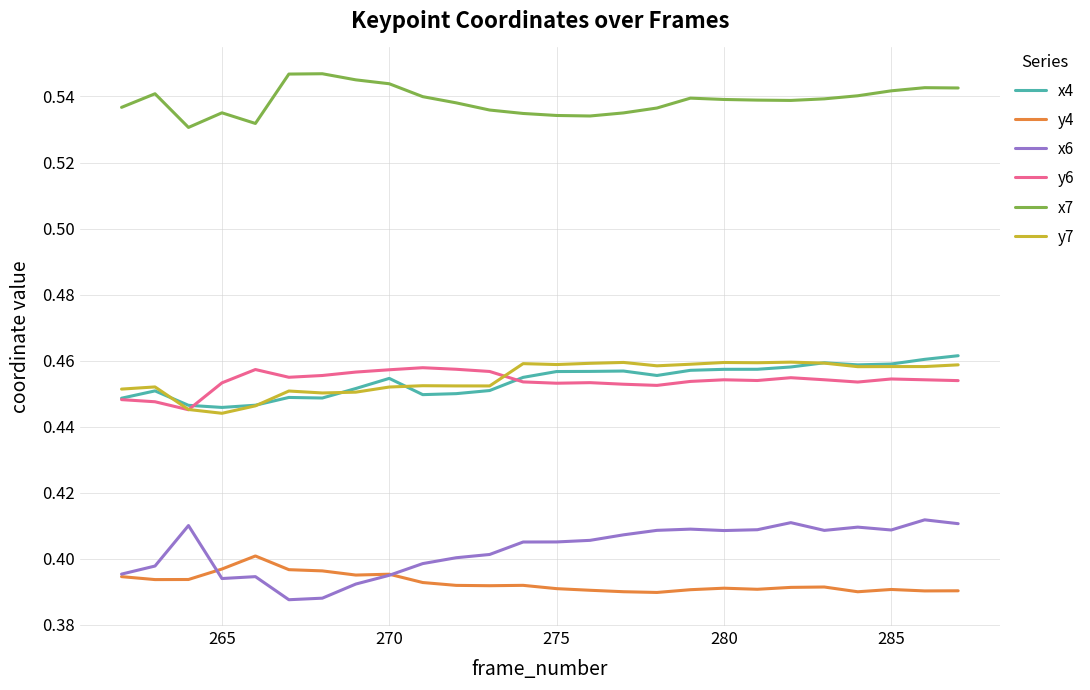

Which series has the largest total across all categories?

x7